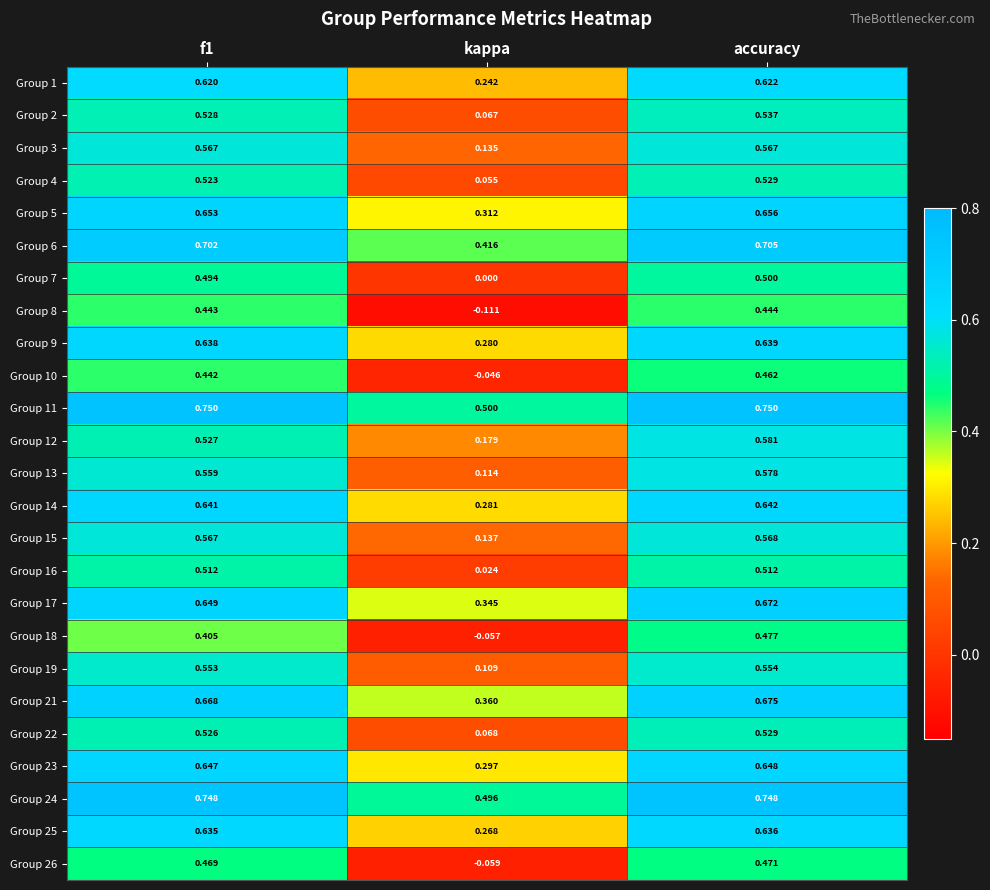

At which category is the sum across all series the highest?

accuracy